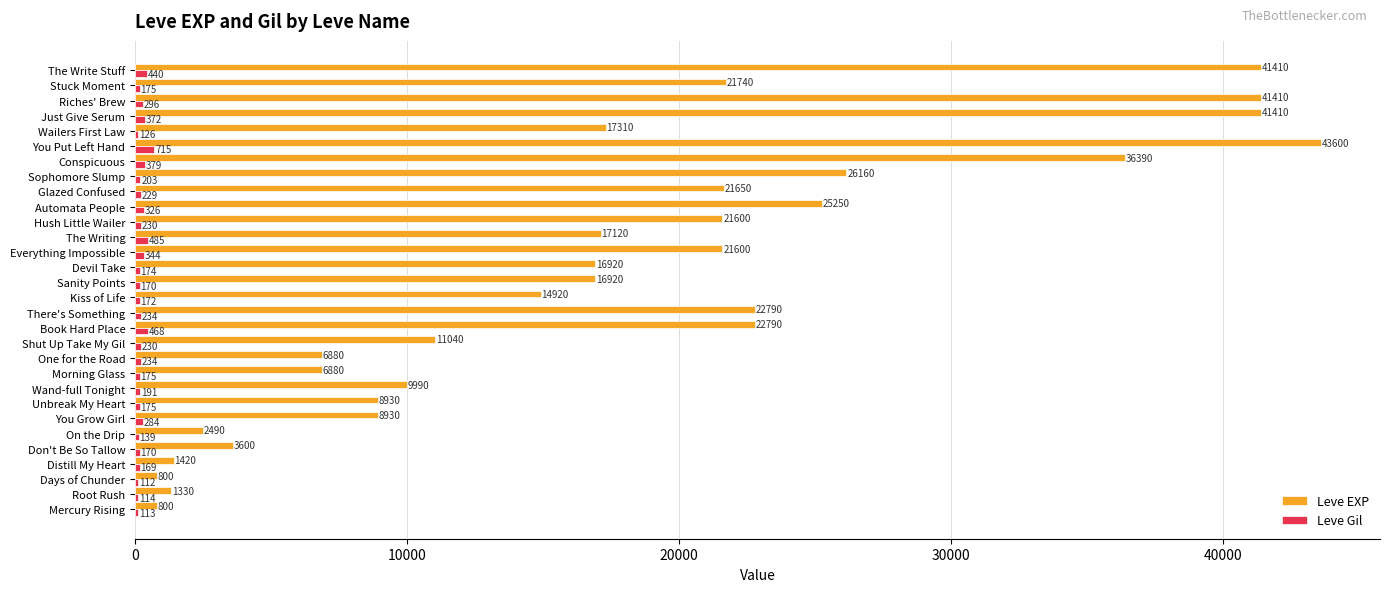

Which series has the largest total across all categories?

Leve EXP